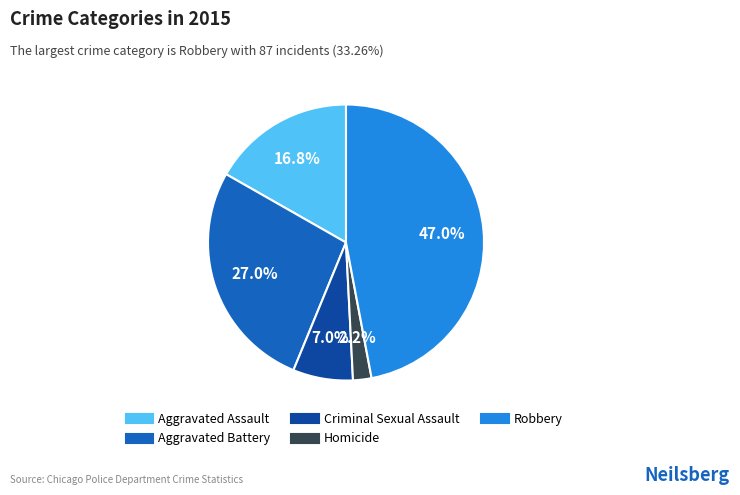

To the nearest percent, what is the difference between the Aggravated Assault and Aggravated Battery slice percentages?

10%